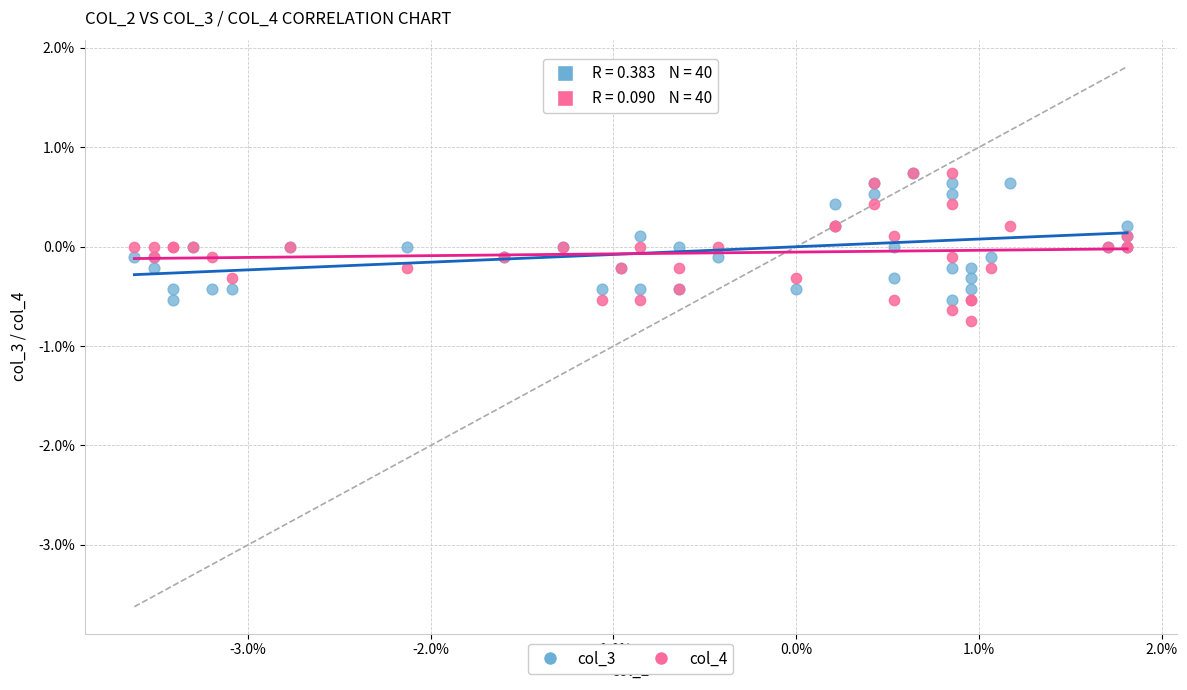

What are all the series names shown in the legend?

col_3, col_4